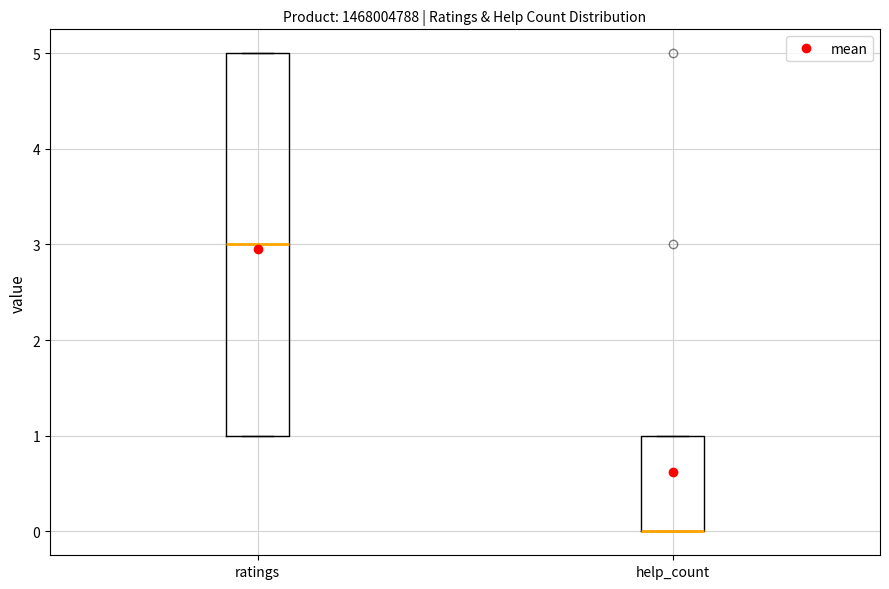

Reading left to right, read every box against the y-axis: the position of its median line, the range the box covers, and the ends of its whiskers. The values are not printed on the chart, so give them approximately, as read against the axis.

ratings: median 3, box 1 to 5, whiskers 1 to 5
help_count: median 0 (drawn on the box's lower edge), box 0 to 1, whiskers 0 to 1